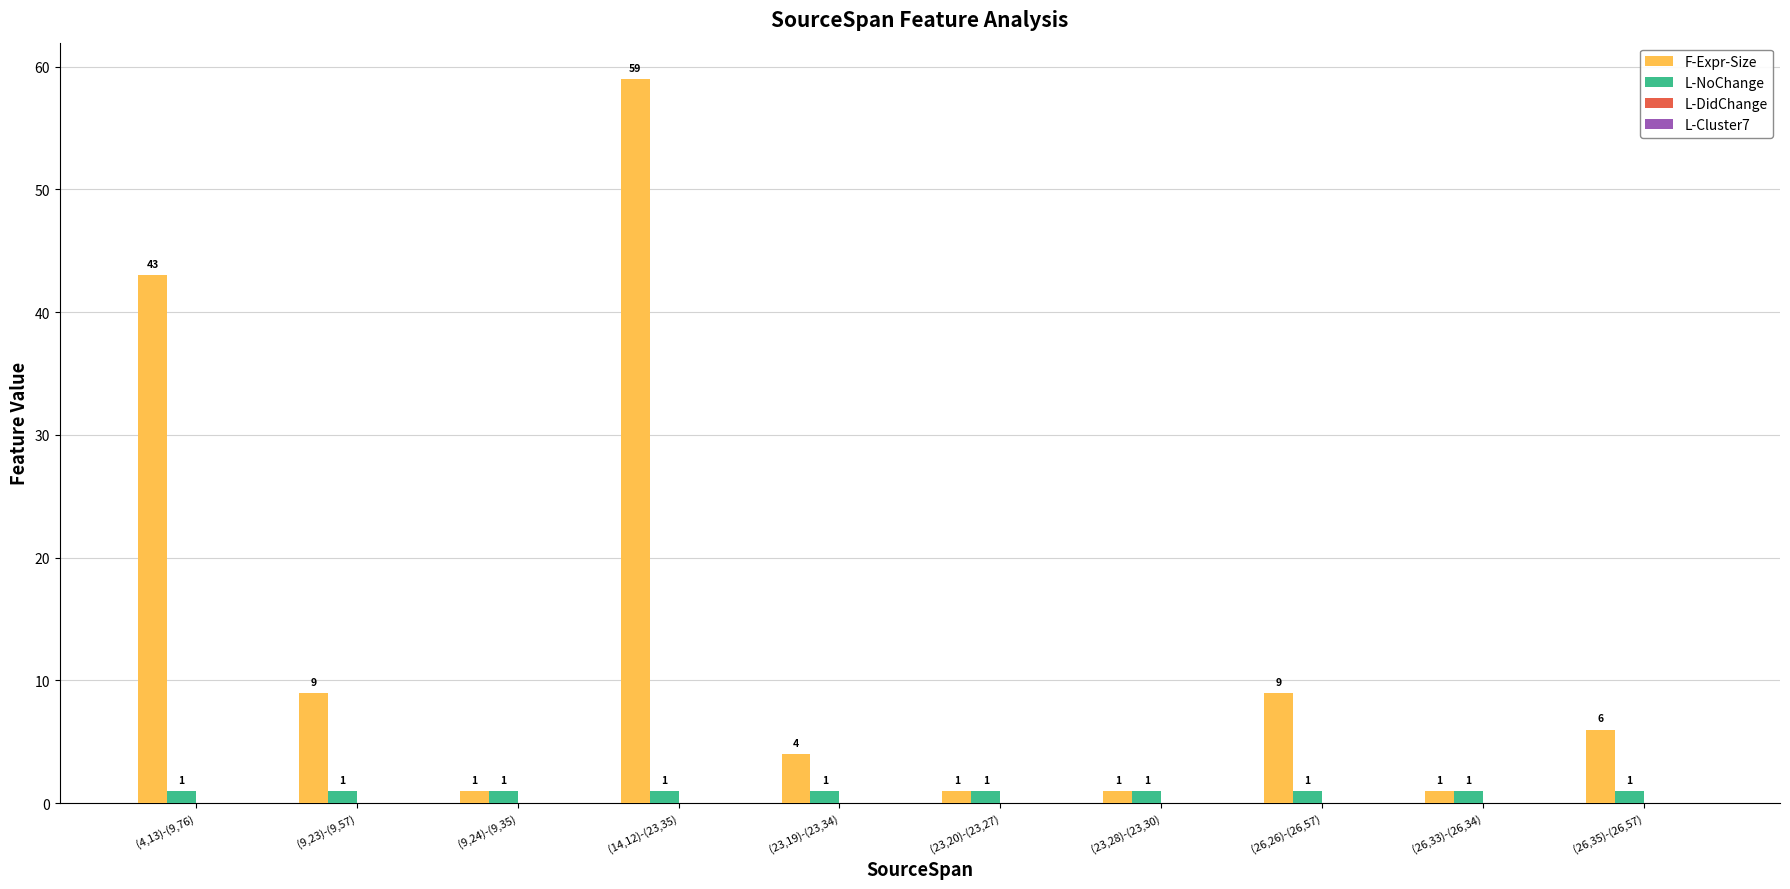

At which category is the sum across all series the highest?

(14,12)-(23,35)